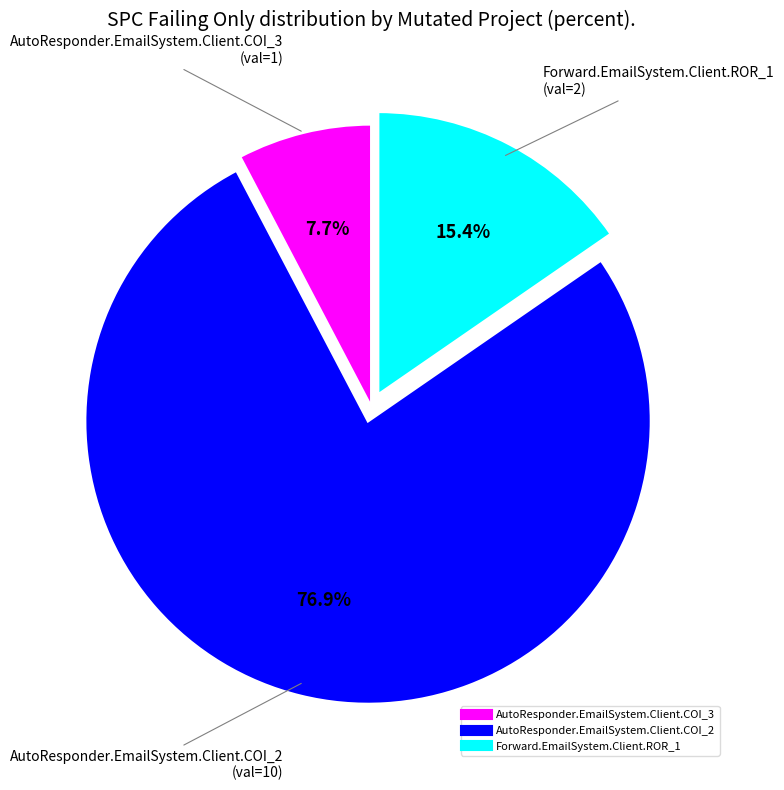

How many segments does this pie chart have?

3